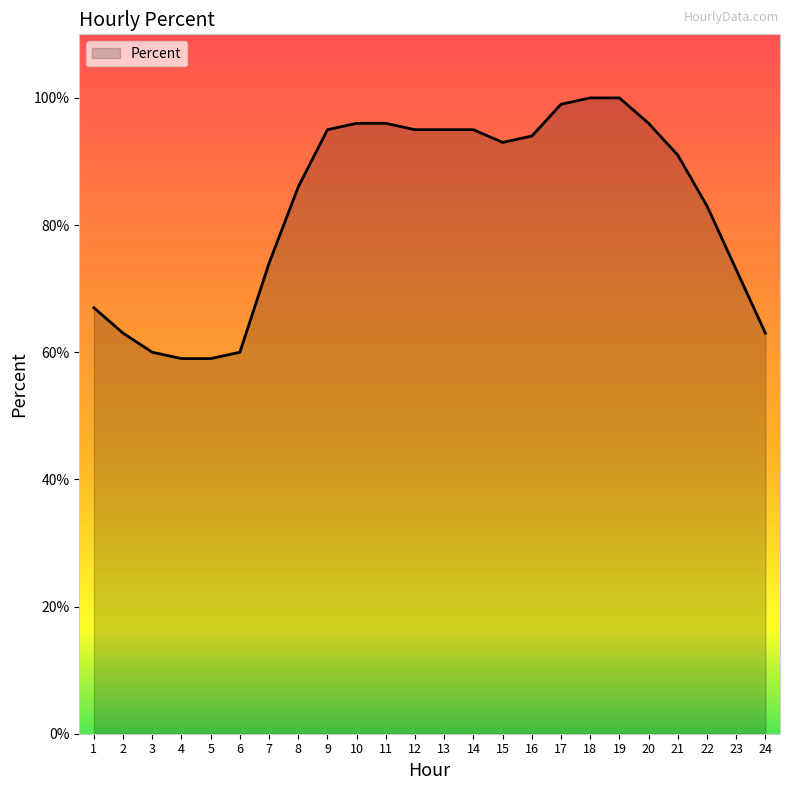

What is the smallest value displayed?

59